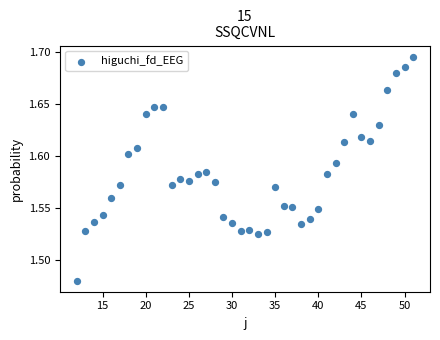

Count the number of points in this scatter plot.

40